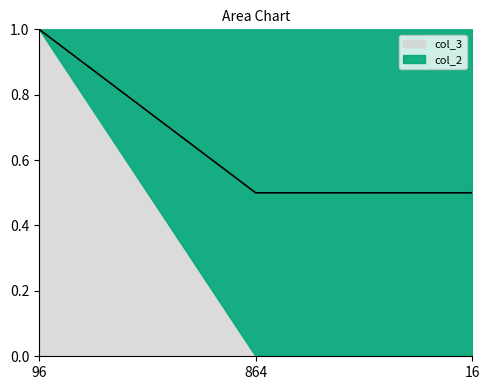

What is the change in value from 96 to 16?

-0.5